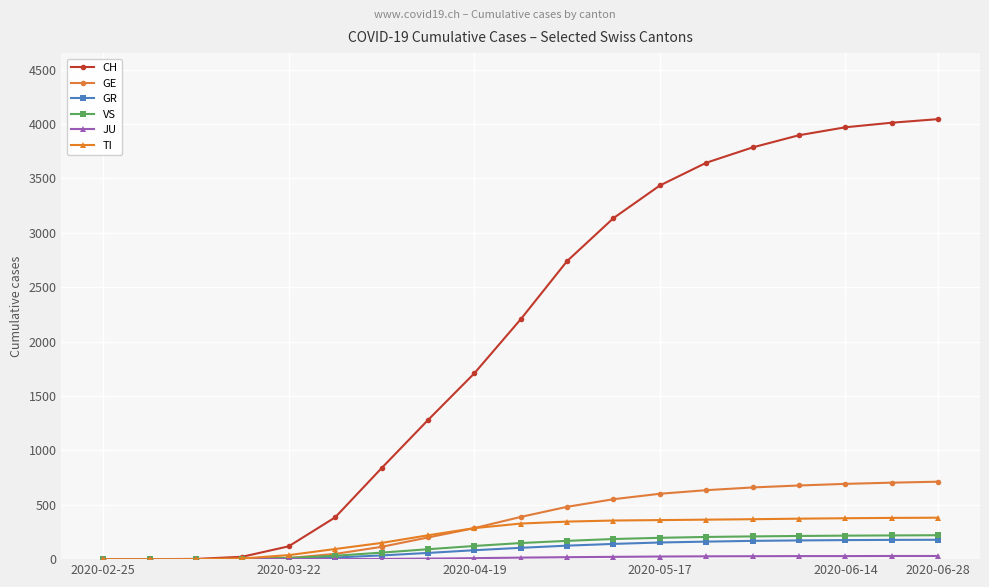

Which series has the largest total across all categories?

CH